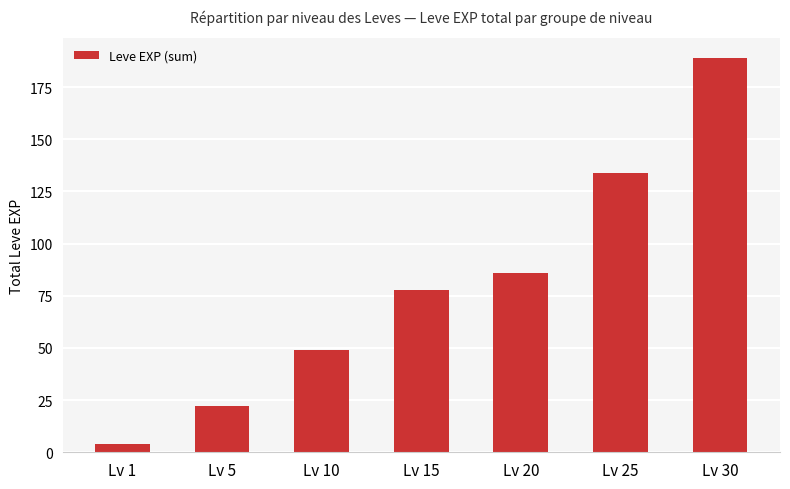

Which has a higher value, Lv 1 or Lv 20?

Lv 20